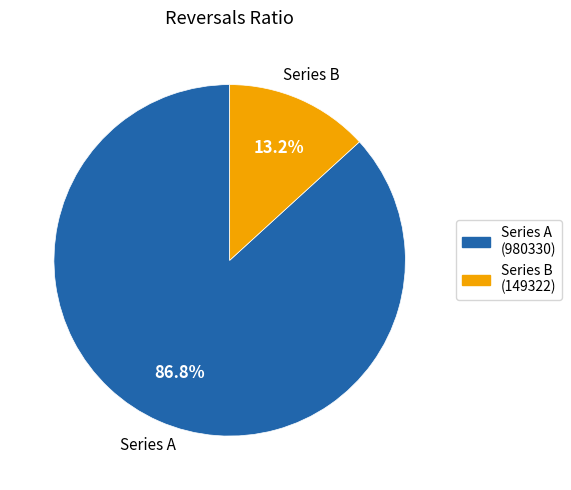

Does any single category account for the majority?

Yes